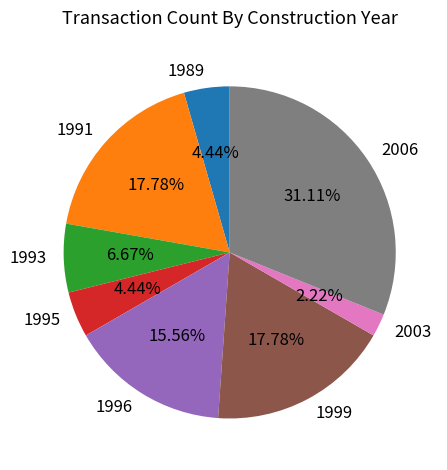

How much of the chart is everything except 1996?

84.4%